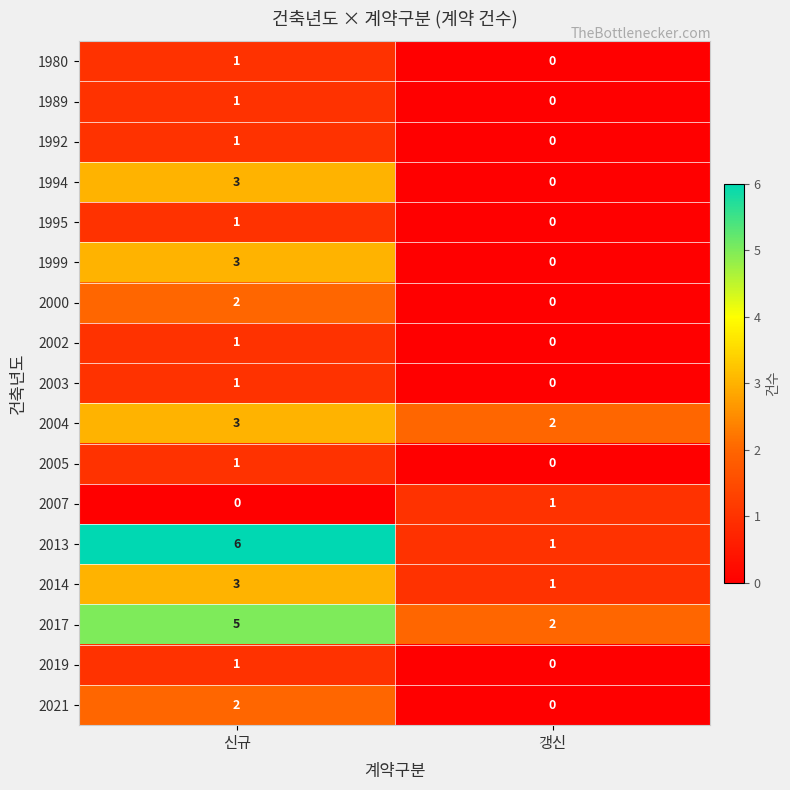

How many categories are shown in the chart?

2